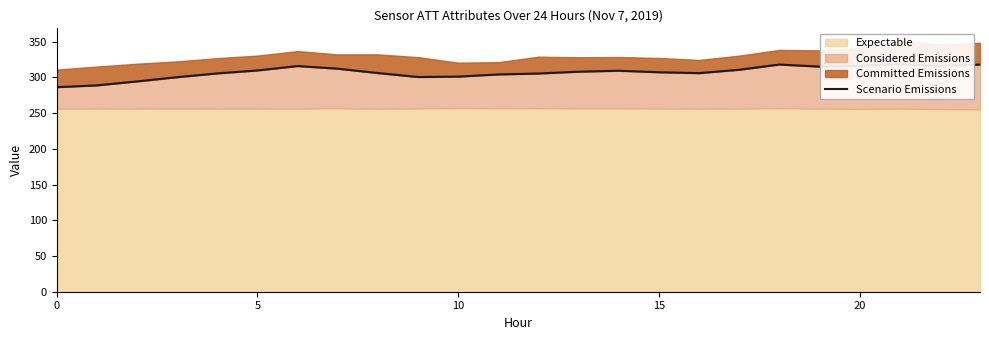

Reading left to right, what are all the values shown in this chart?

286.3	288.8	294.3	300.3	305.5	309.7	315.8	312.1	306.0	300.5	301.1	304.1	305.4	307.9	309.3	307.2	305.9	310.7	318.0	315.1	316.0	318.6	316.1	317.9